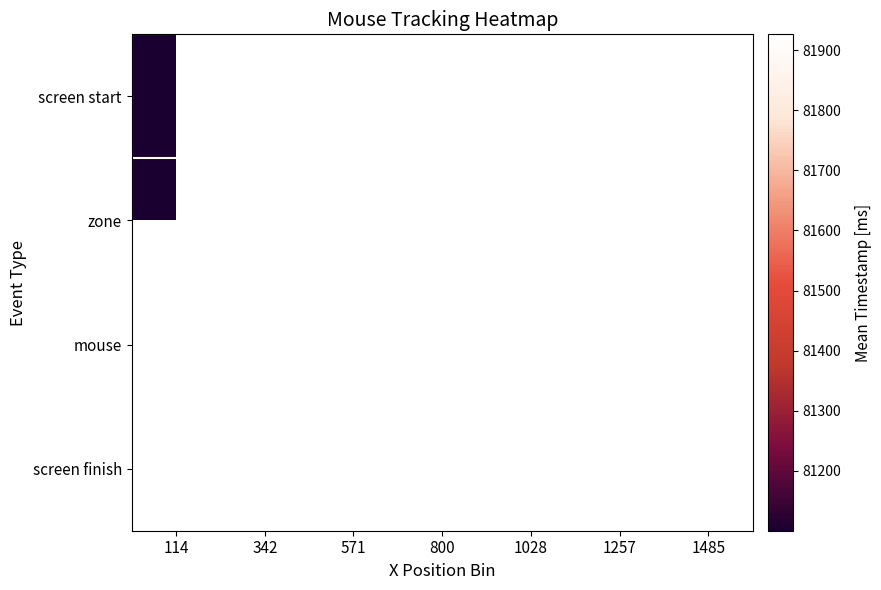

How many values in zone are above zero?

1